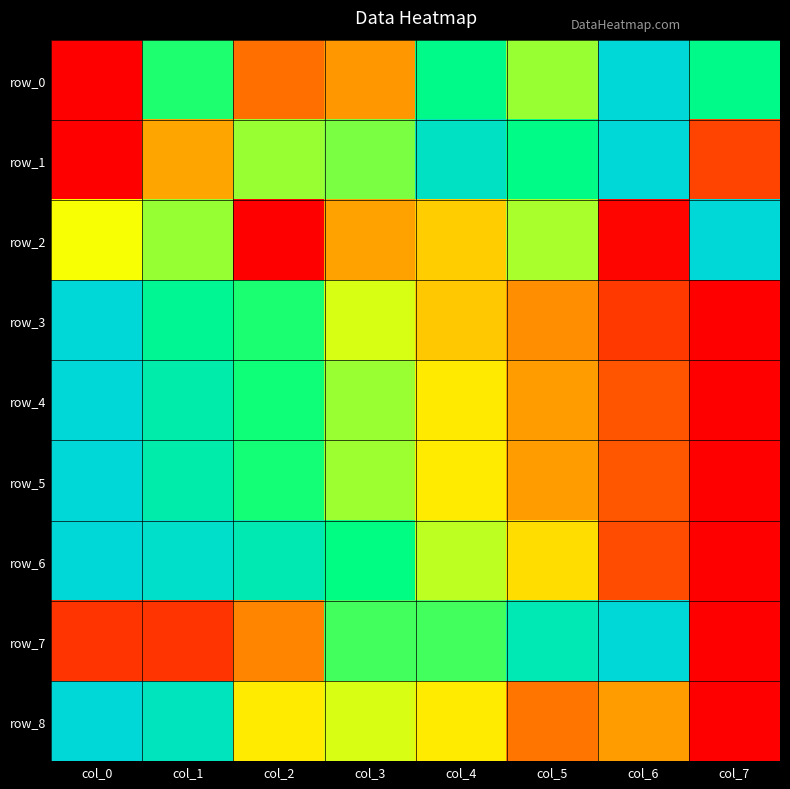

Between col_6 and col_7, which is larger?

col_6